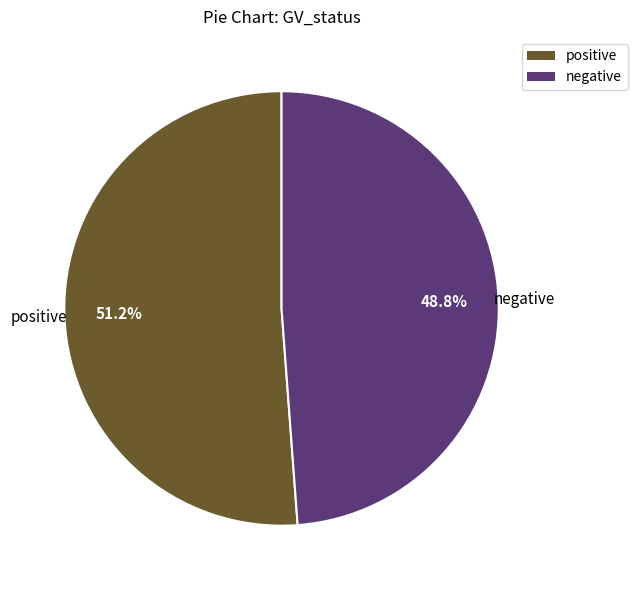

What is the smallest slice in the pie chart?

negative